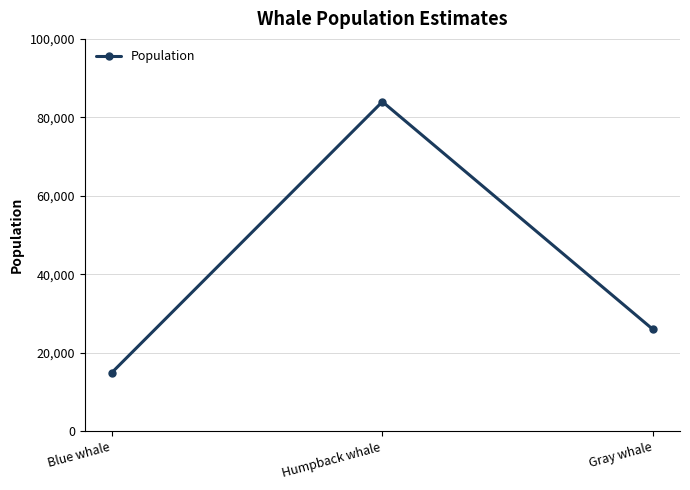

How many data points are less than 26000?

1